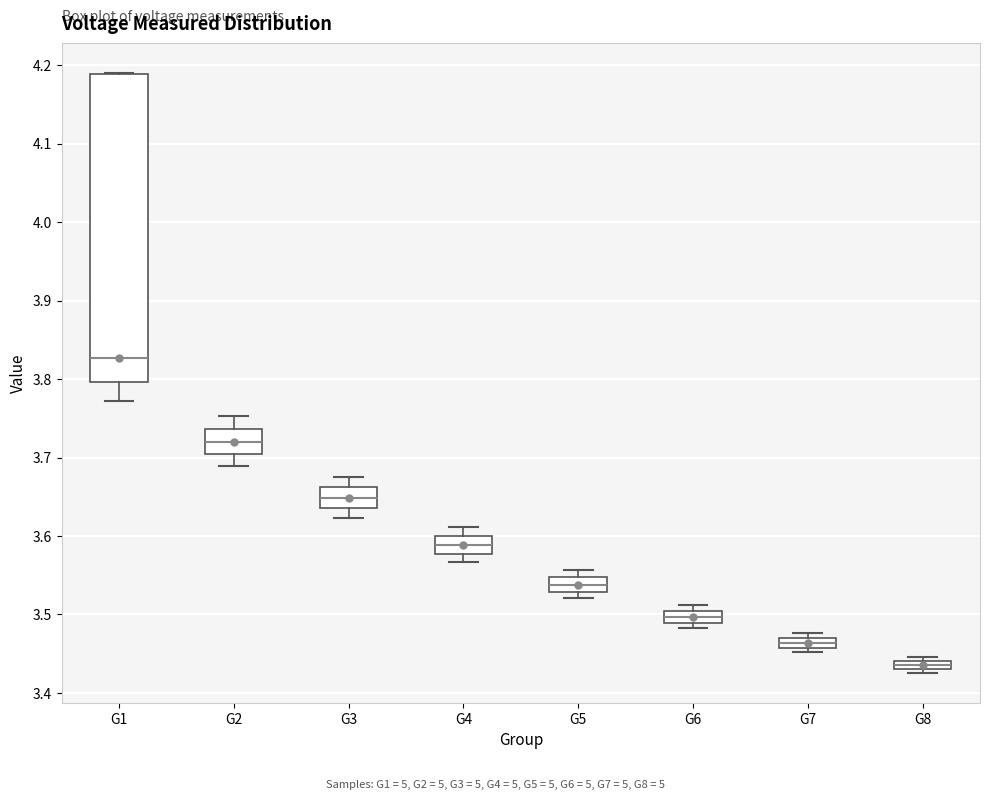

Which box's median line is the lowest?

G8